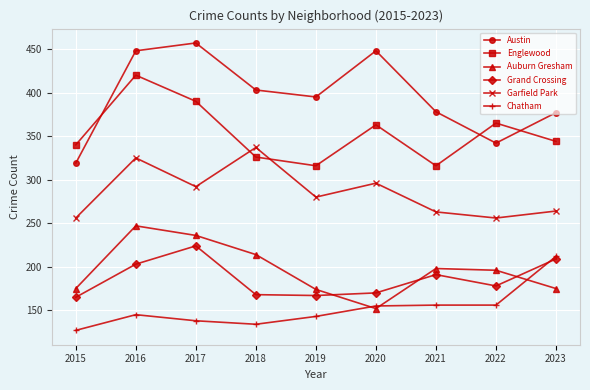

True or false: Chatham and Austin intersect in this chart.

False